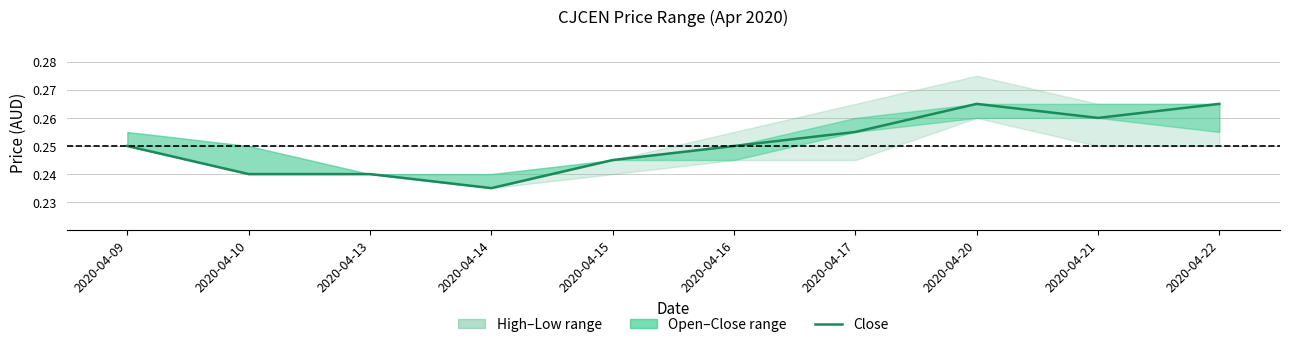

What is the greatest value displayed?

0.3